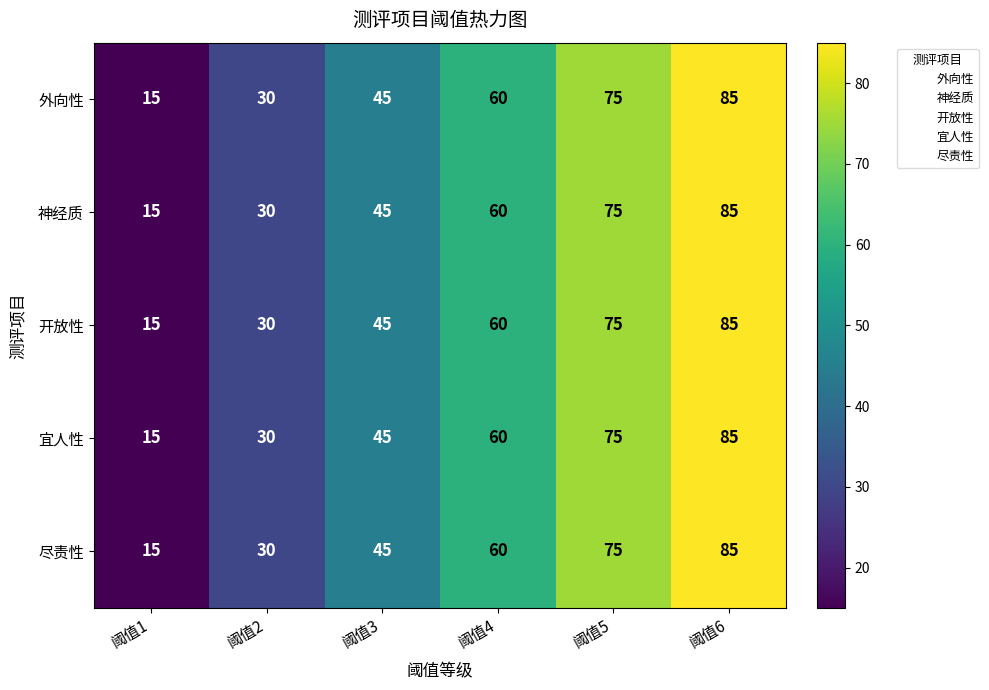

Count the 神经质 values in the range 30 to 75.

4